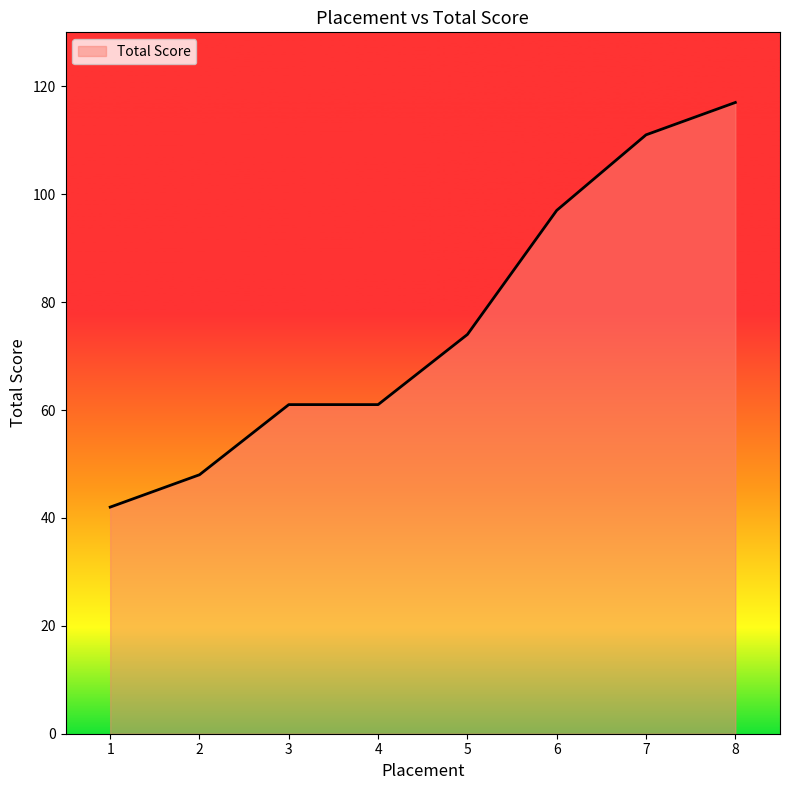

What is the change in value from 3 to 8?

+56